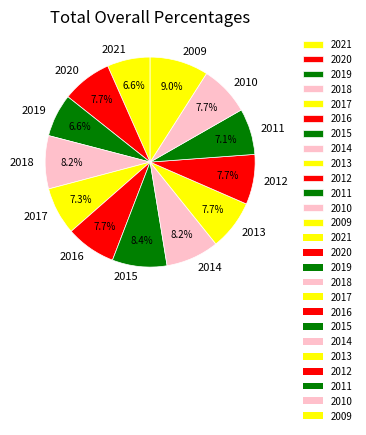

To the nearest percent, what is the combined percentage of 2012 and 2020?

15%